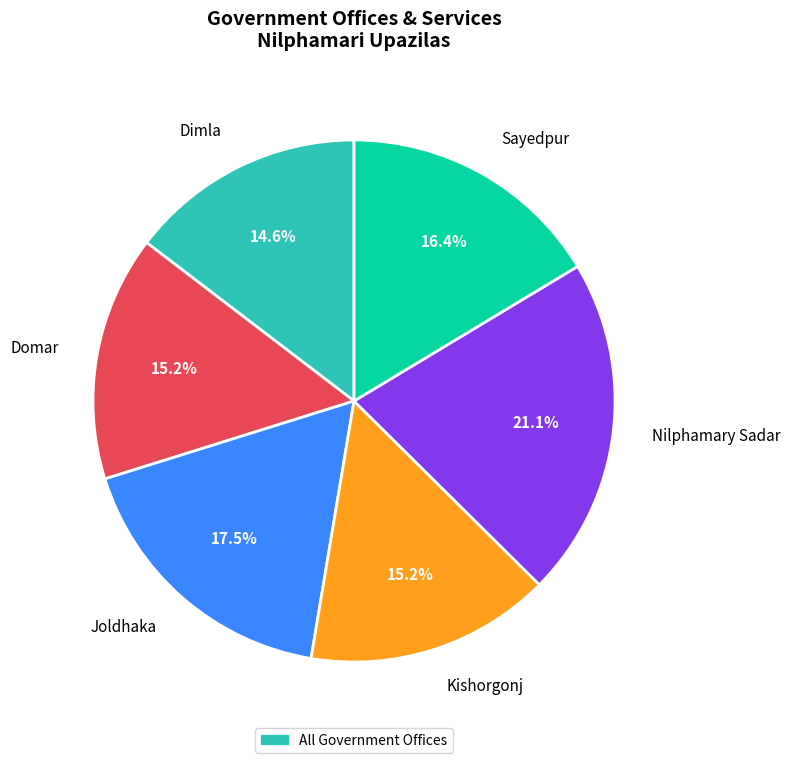

To the nearest percent, what is the difference between the largest and smallest slice percentages?

6%